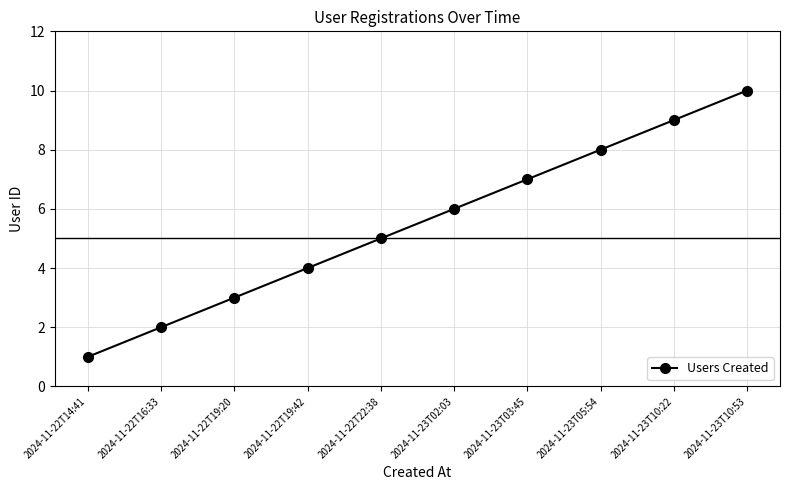

Rank the categories by value from highest to lowest.

2024-11-23T10:53, 2024-11-23T10:22, 2024-11-23T05:54, 2024-11-23T03:45, 2024-11-23T02:03, 2024-11-22T22:38, 2024-11-22T19:42, 2024-11-22T19:20, 2024-11-22T16:33, 2024-11-22T14:41